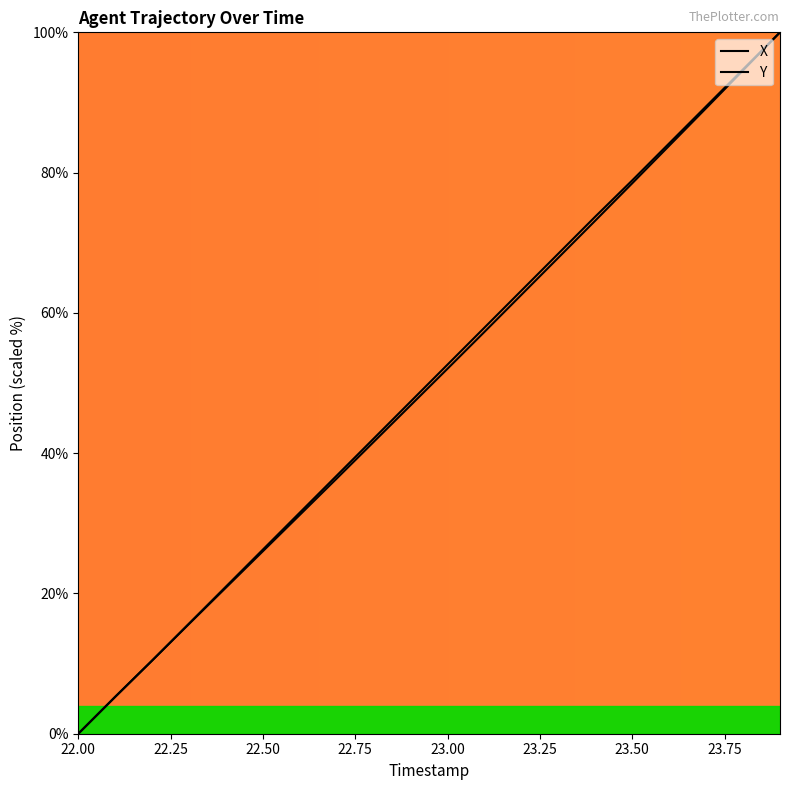

How many categories are shown in the chart?

20